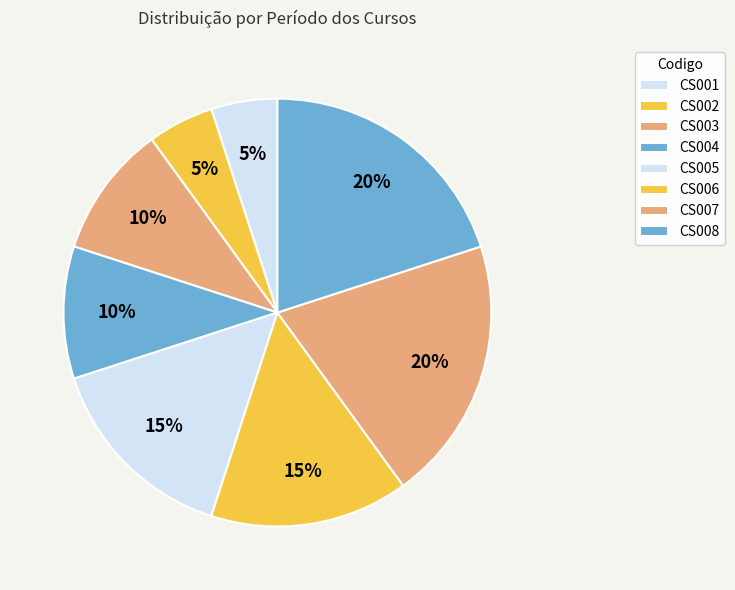

What is the largest slice in the pie chart?

CS007